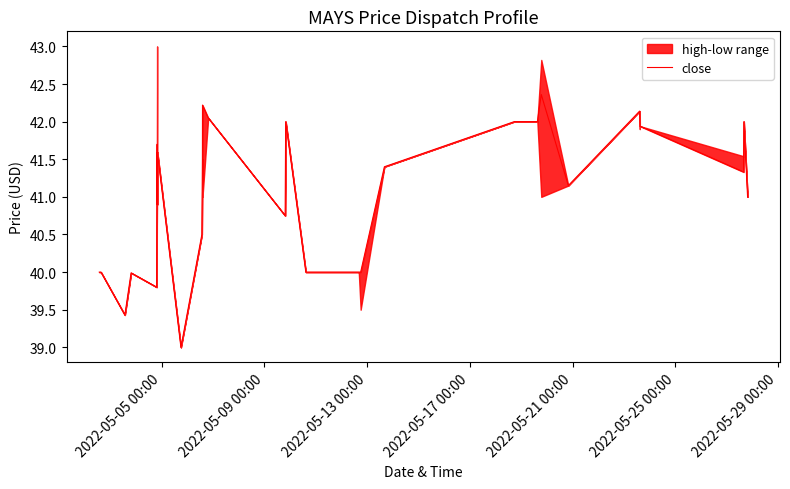

How many lines are shown in the chart?

1